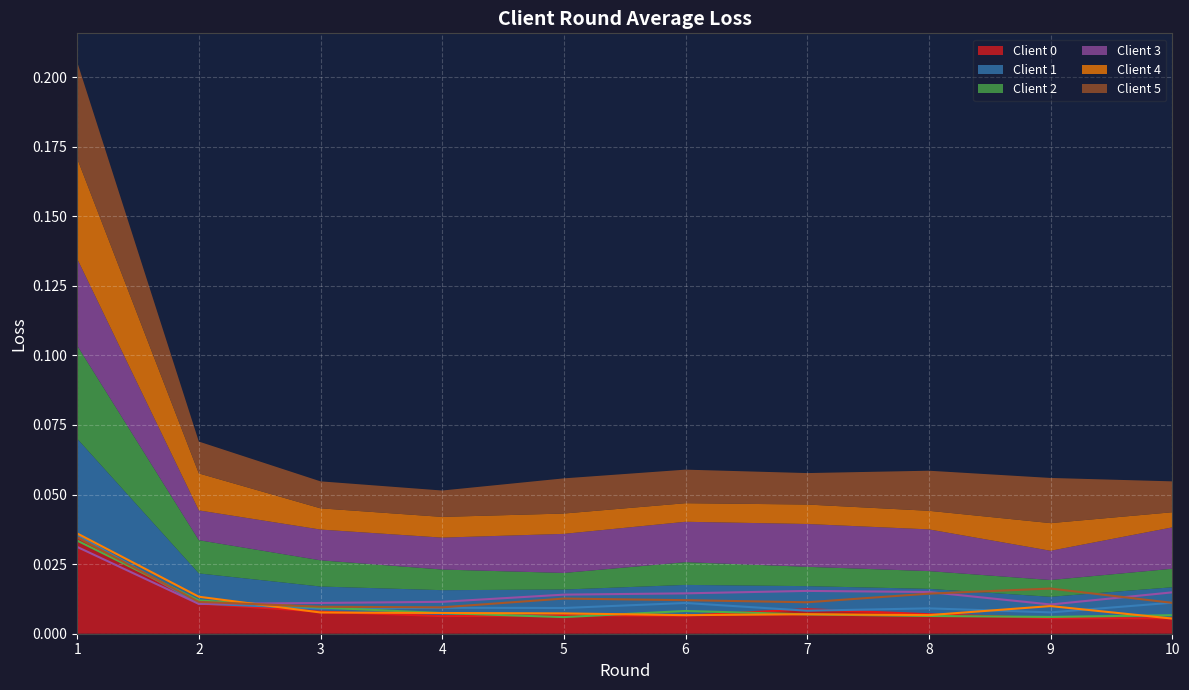

True or false: Client 3 has a value of 0.0 at 7.

False